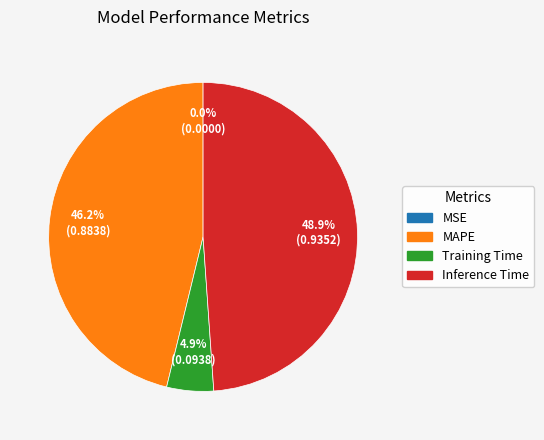

Combined, do Training Time and MAPE account for over 50%?

Yes